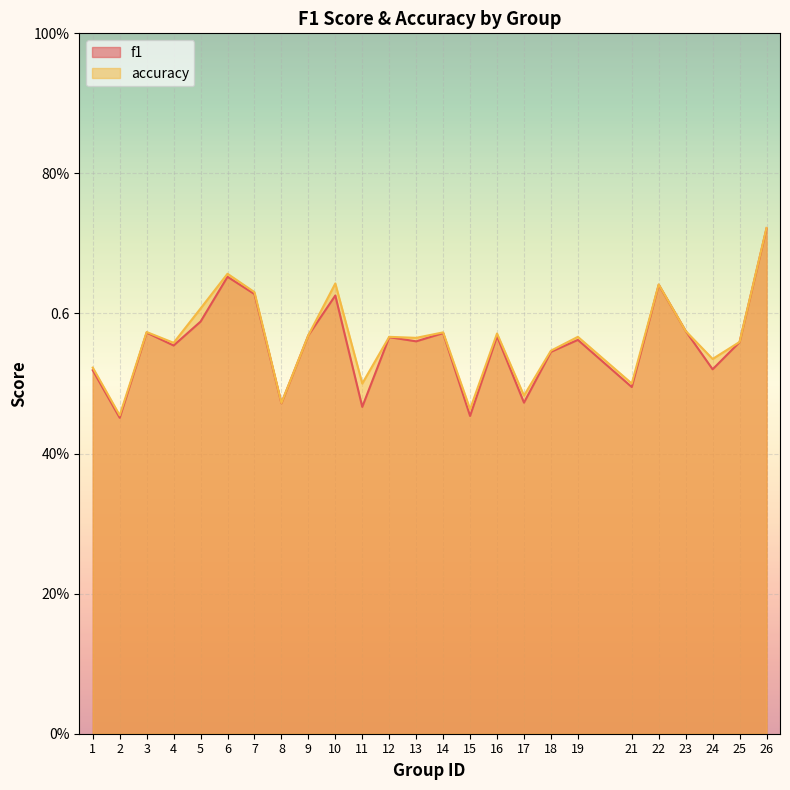

What are all the series names shown in the legend?

f1, accuracy